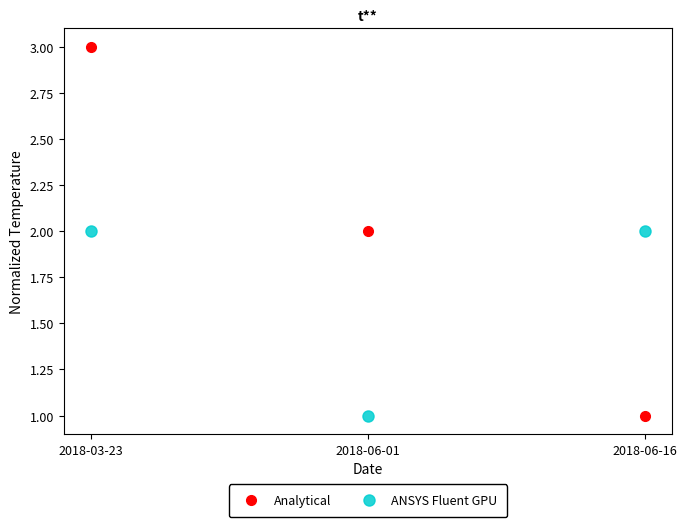

Which series has the widest spread of values?

Analytical